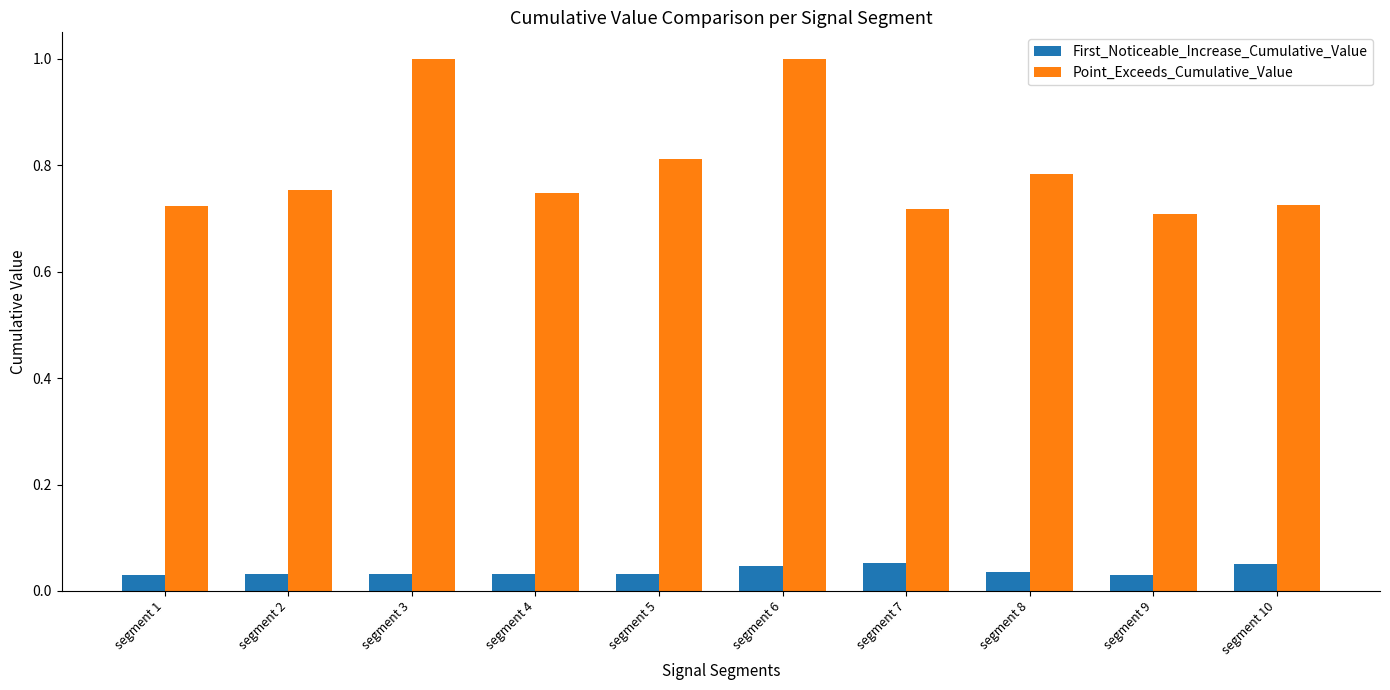

Is the value of First_Noticeable_Increase_Cumulative_Value at segment 5 greater than the value of Point_Exceeds_Cumulative_Value at segment 3?

No